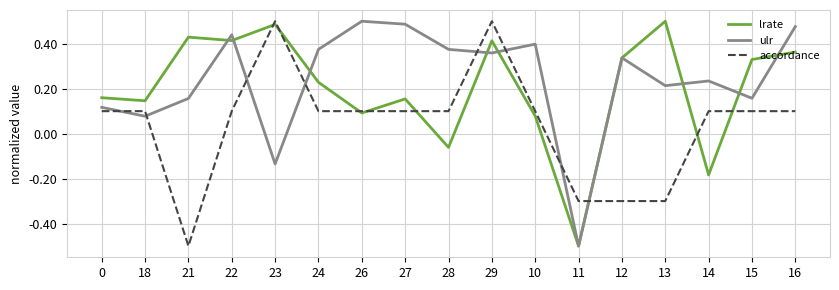

Rank the series by their average value, from lowest to highest.

accordance, lrate, ulr